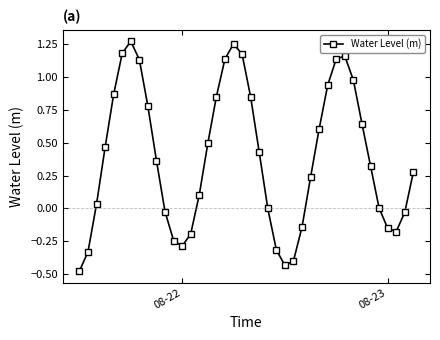

How many interior local peaks (higher than both neighbors) does the data have?

3